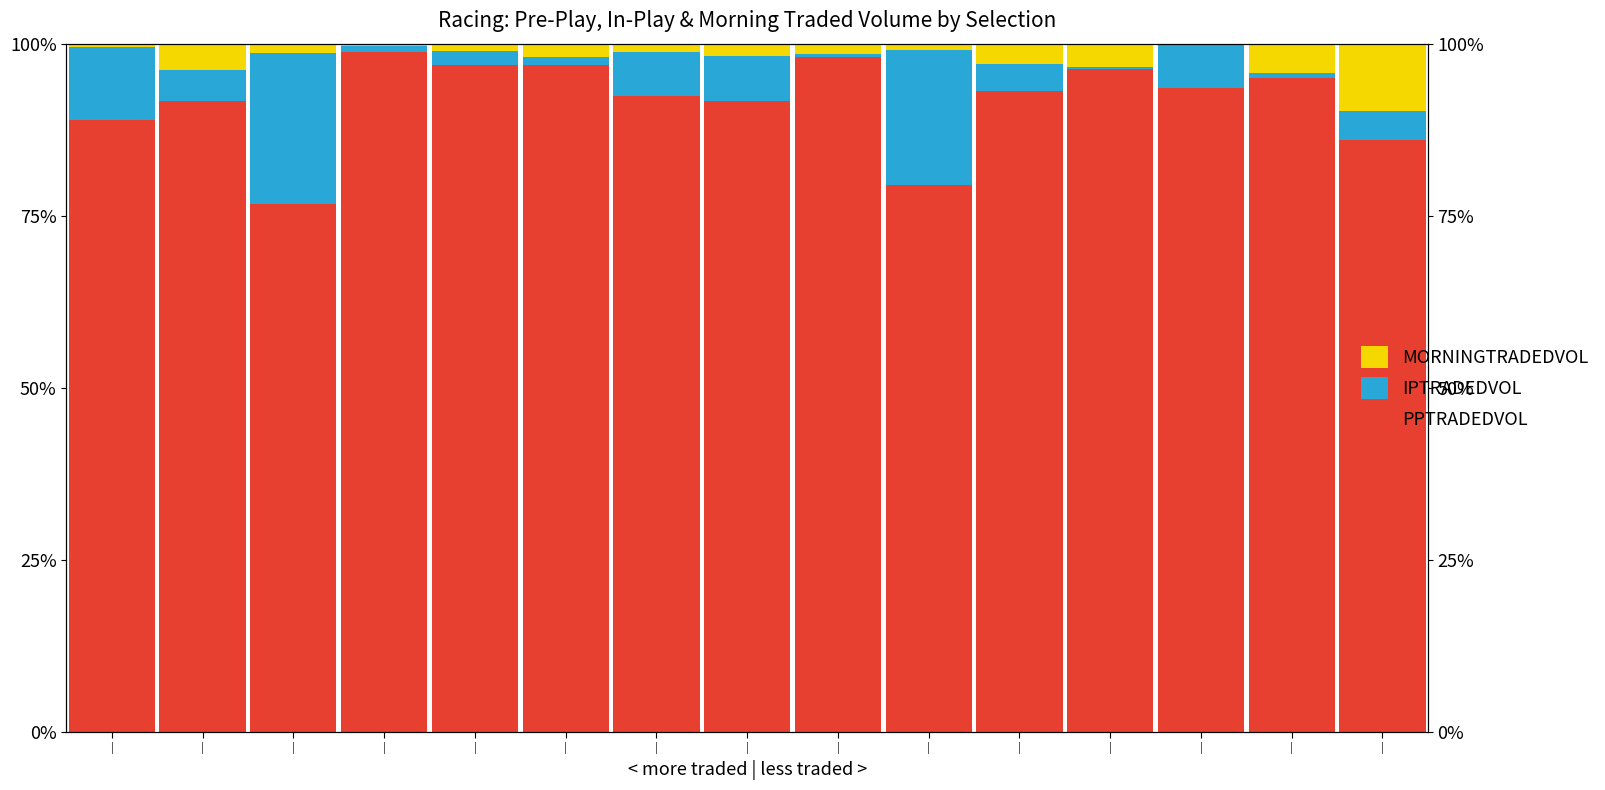

Which series changed the most between | and |?

PPTRADEDVOL